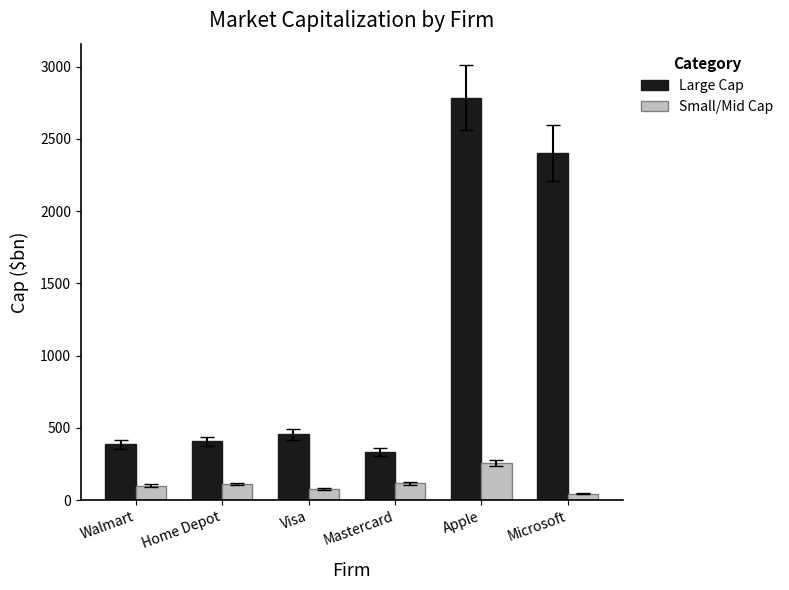

List the series in order of their overall mean, lowest first.

Small/Mid Cap, Large Cap